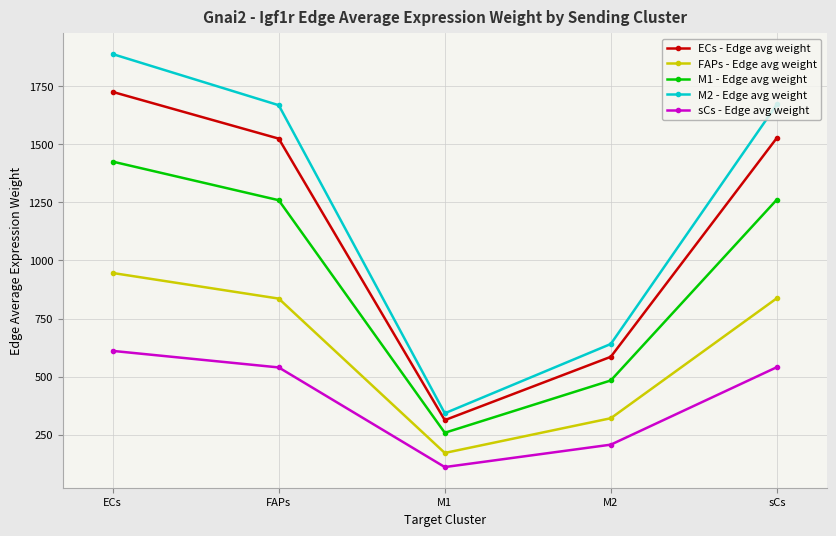

List the series in order of their peak value, highest first.

M2 - Edge avg weight, ECs - Edge avg weight, M1 - Edge avg weight, FAPs - Edge avg weight, sCs - Edge avg weight